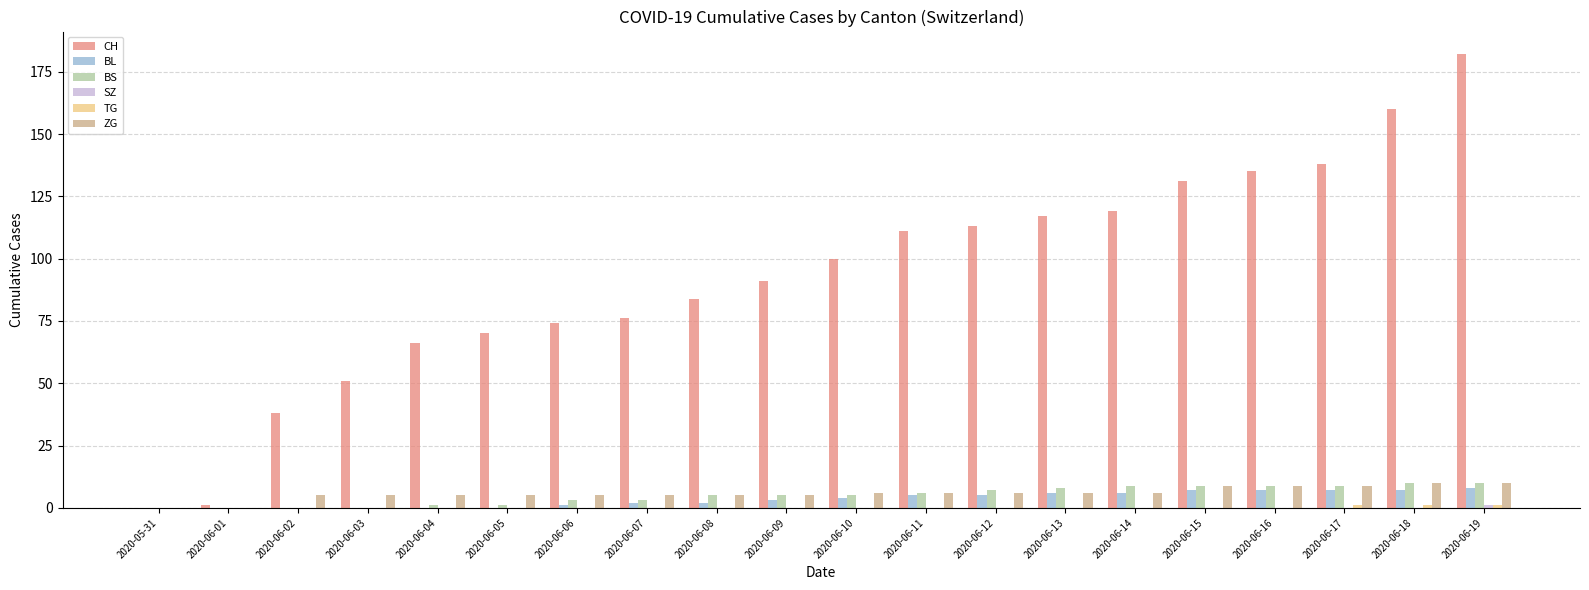

Does the chart contain stacked bars?

No